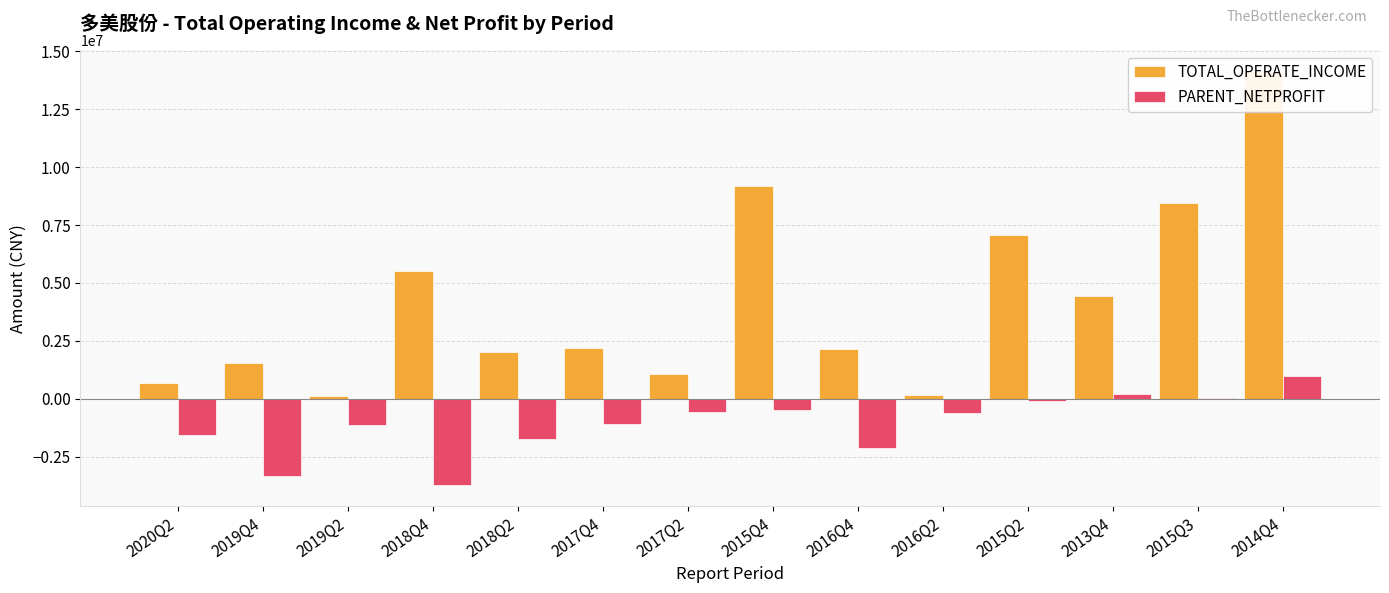

How many values in PARENT_NETPROFIT are above zero?

3